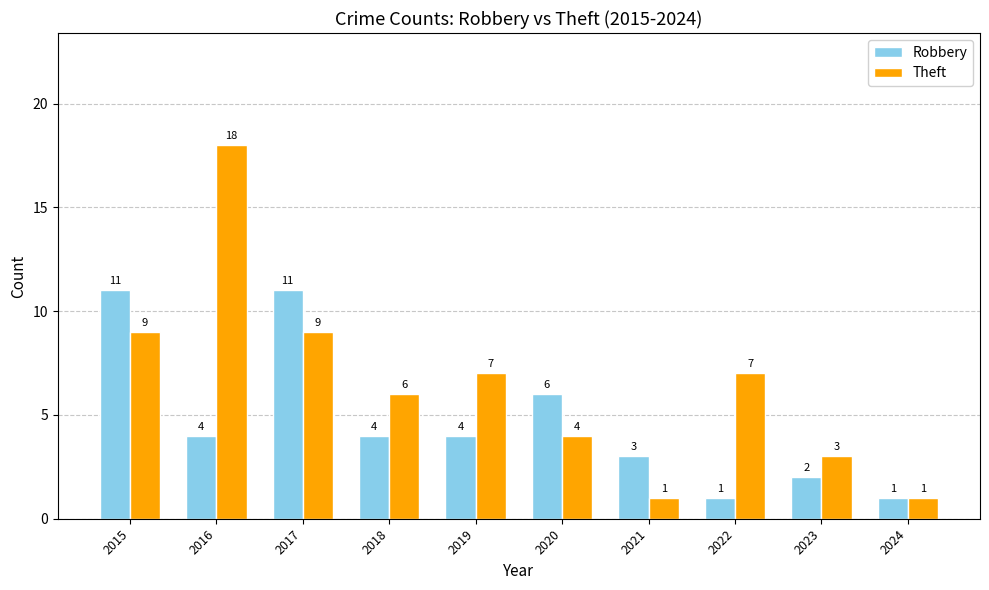

What is the value of the Theft bar at the 10th from the left?

1